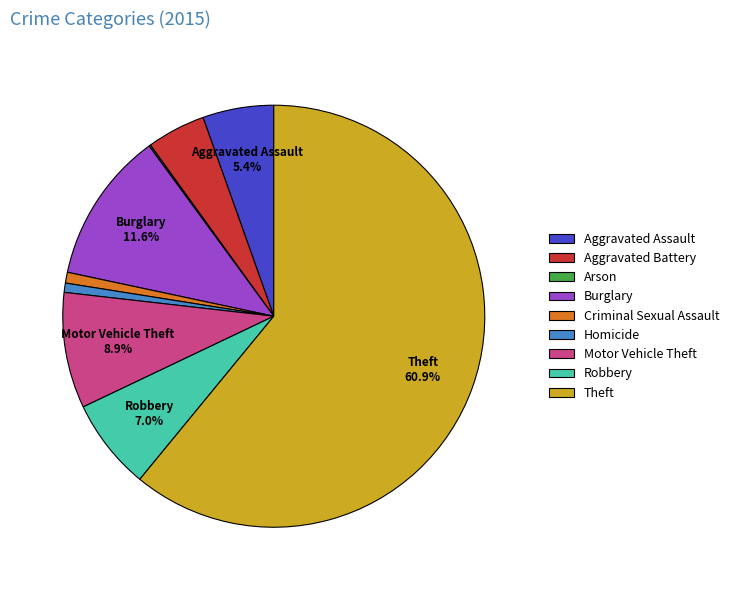

To the nearest percent, what percentage of the pie is Criminal Sexual Assault?

1%